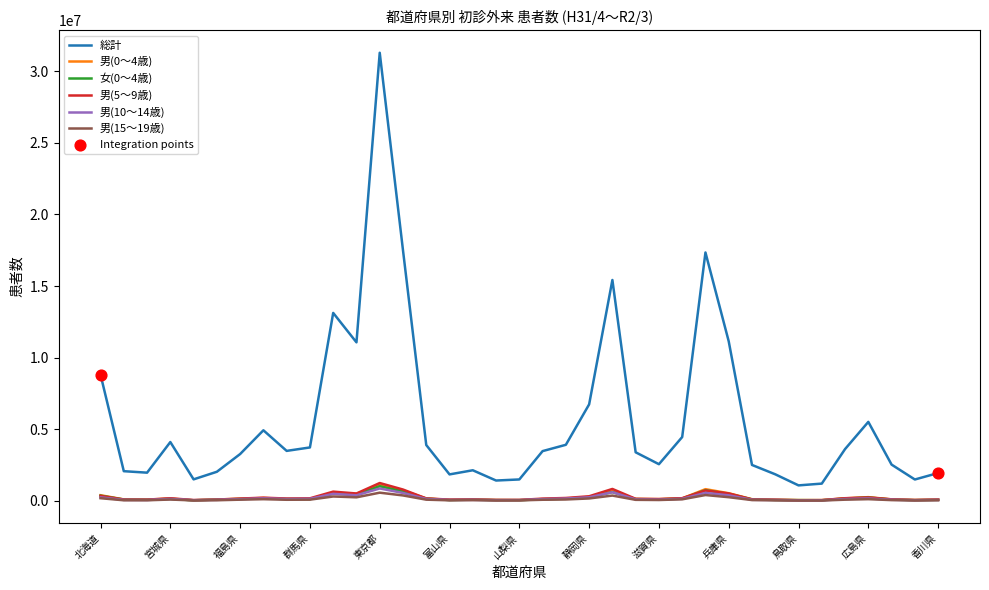

Which series has the widest spread of values?

総計